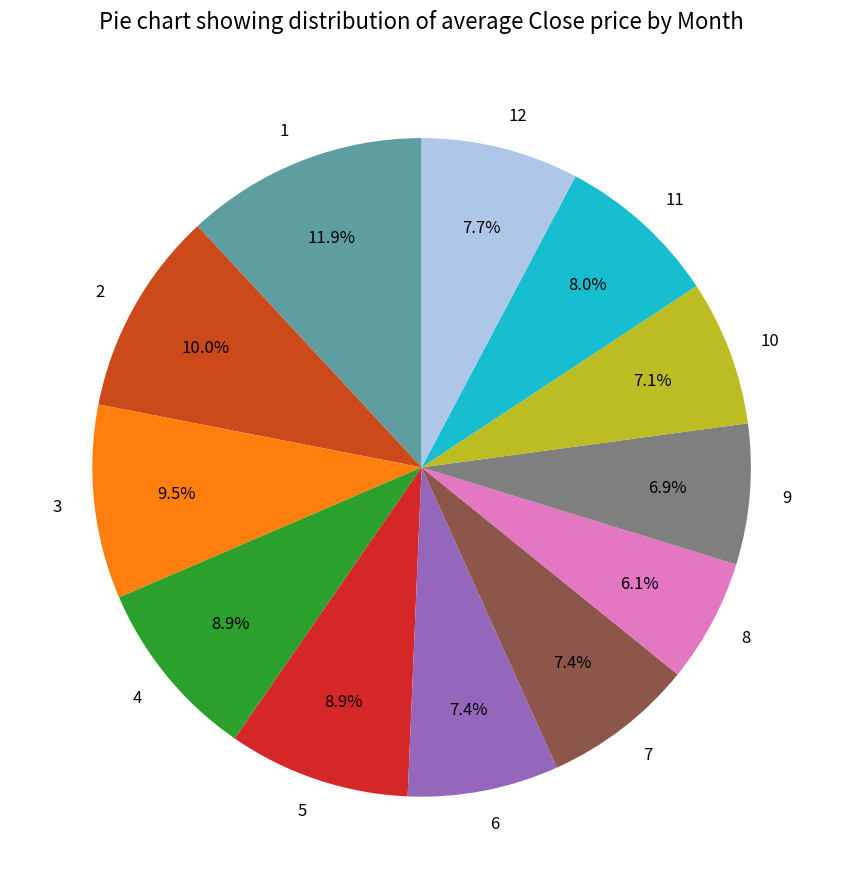

Which slice is the largest?

1